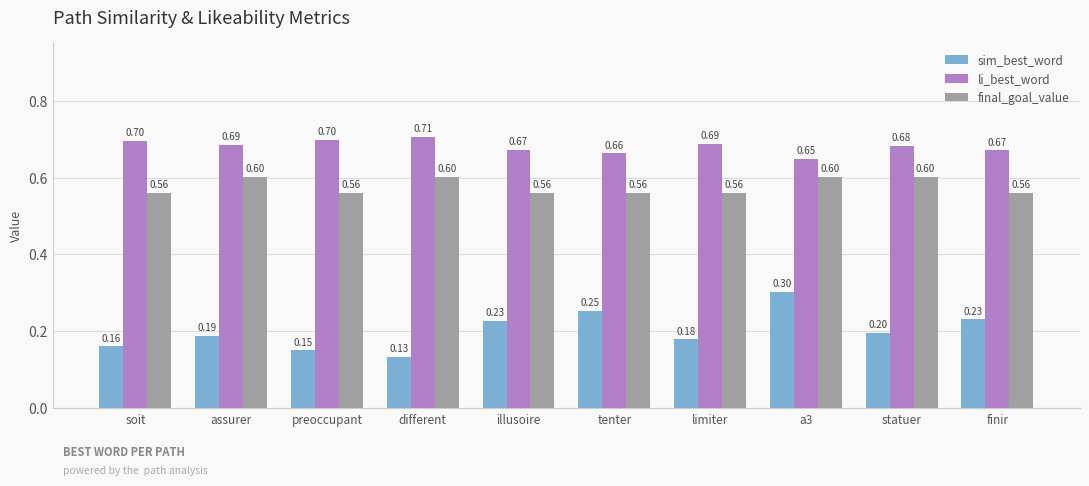

At how many categories does at least one series exceed 0?

10